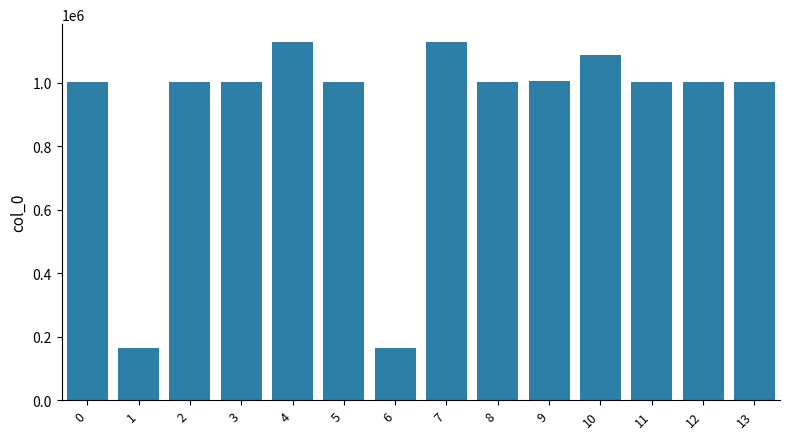

How many data points does each series have?

14